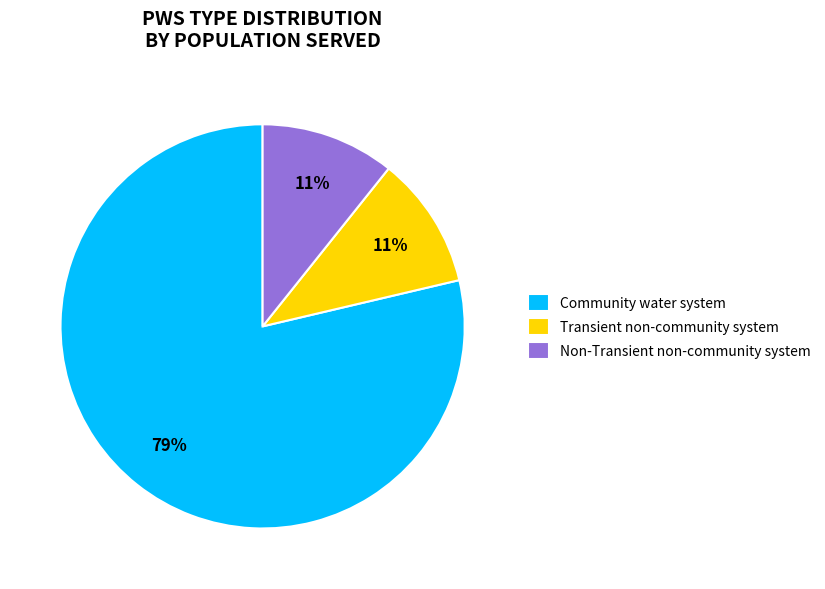

True or false: Community water system accounts for 99% of the total.

False